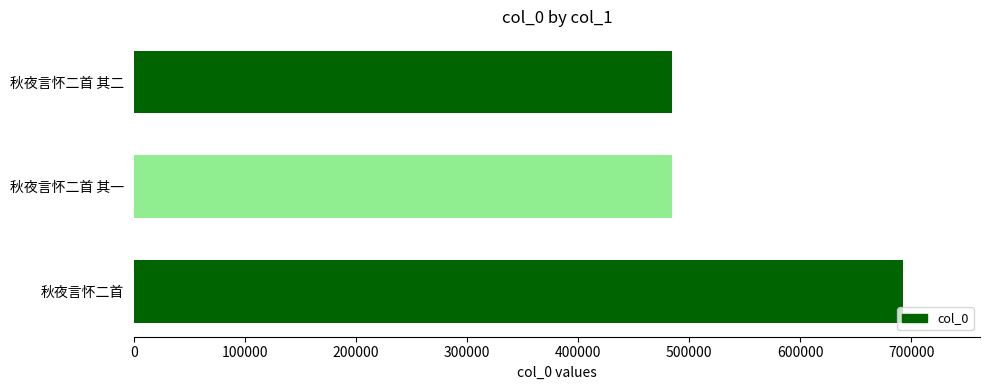

The chart shows a value of 484483 at 秋夜言怀二首 其一. True or false?

True